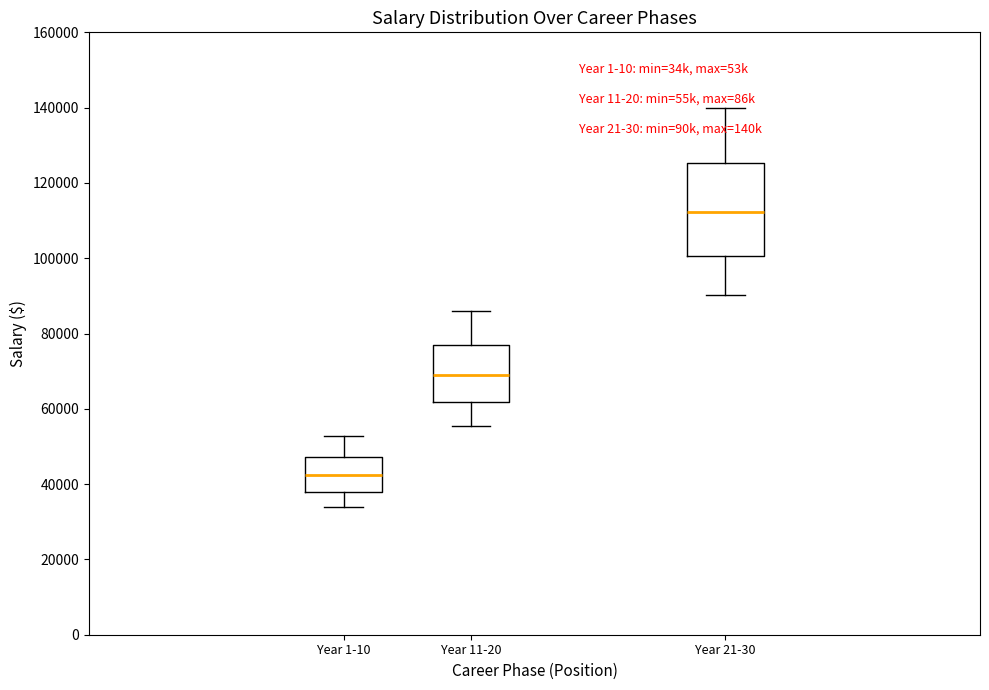

Comparing the boxes themselves (not the whiskers), which one is the tallest?

Year 21-30